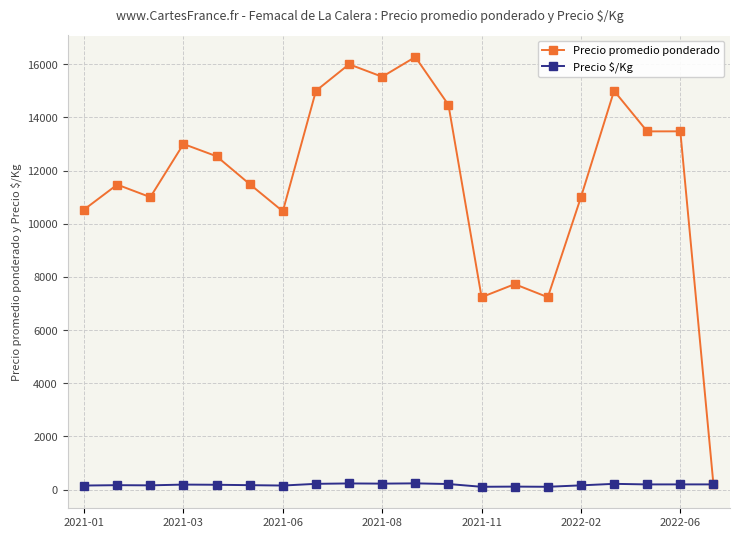

Rank the series by their average value, from highest to lowest.

Precio promedio ponderado, Precio $/Kg